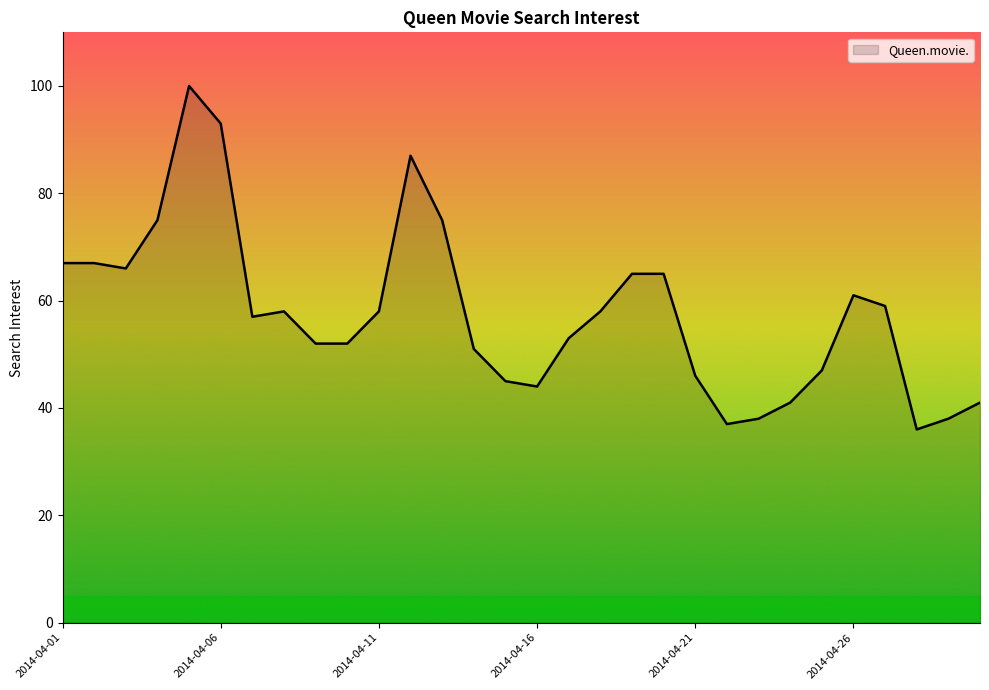

What is the difference between the maximum and minimum values?

64